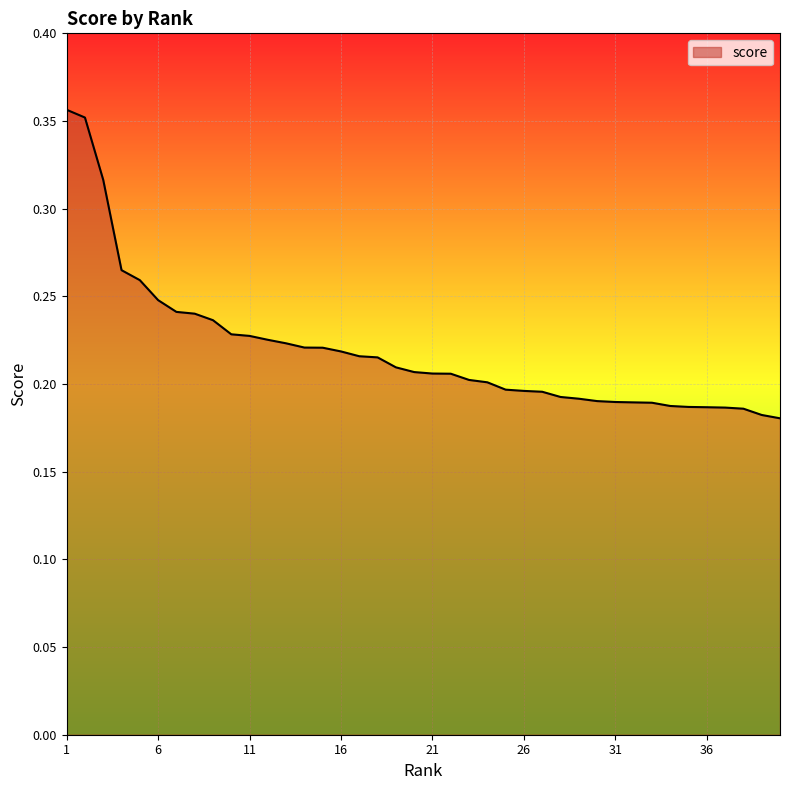

How many lines are shown in the chart?

1